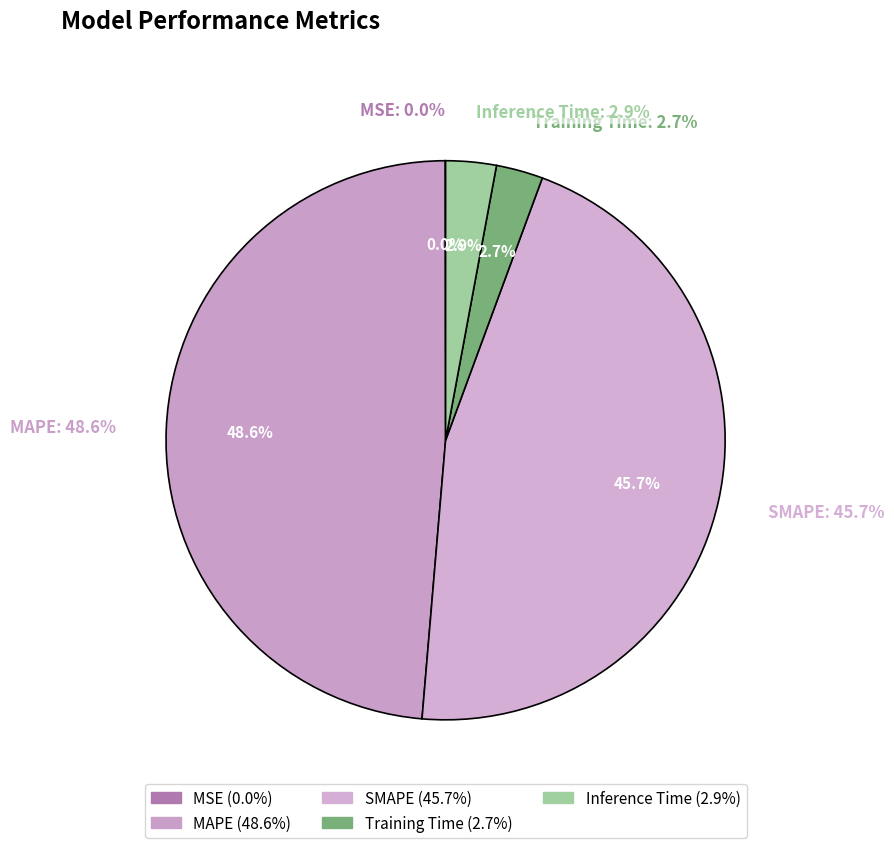

Which category has the biggest portion of the pie?

MAPE